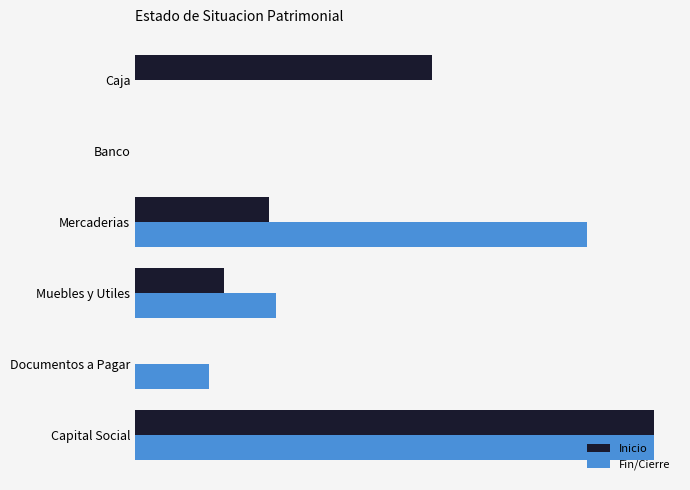

Rank the series by their average value, from lowest to highest.

Inicio, Fin/Cierre